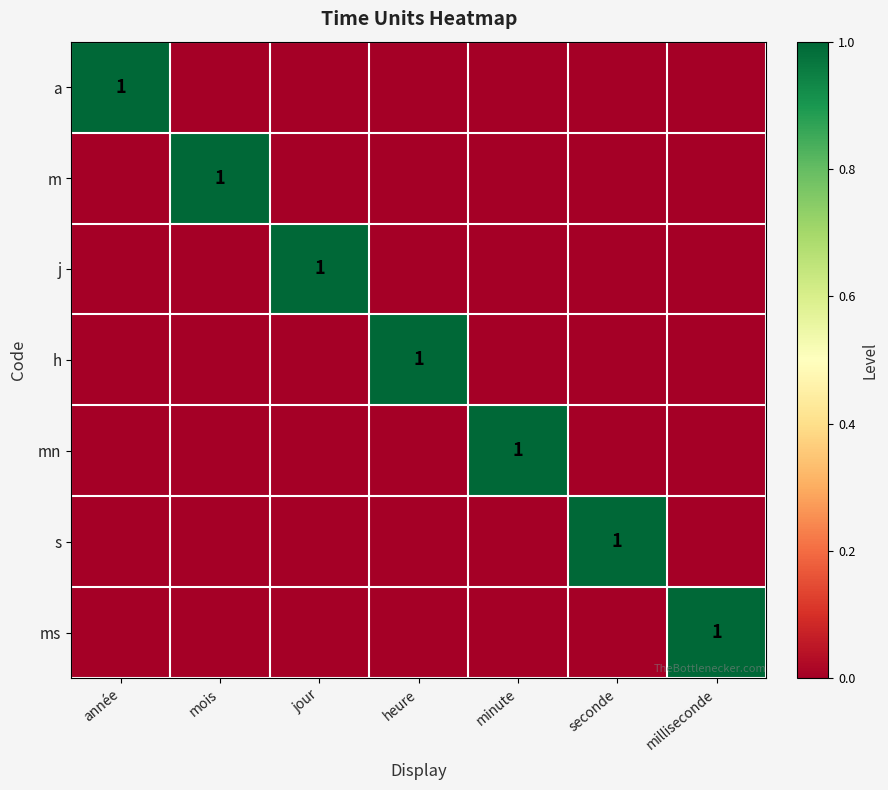

Is it true that a equals 1 at année?

True